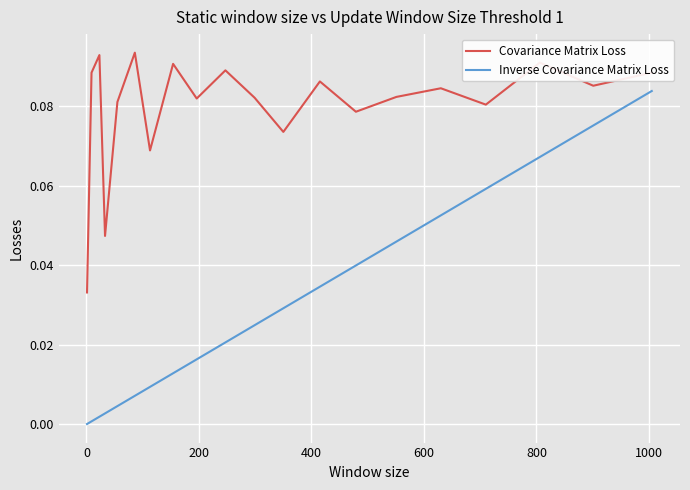

Which series has the largest total across all categories?

Covariance Matrix Loss